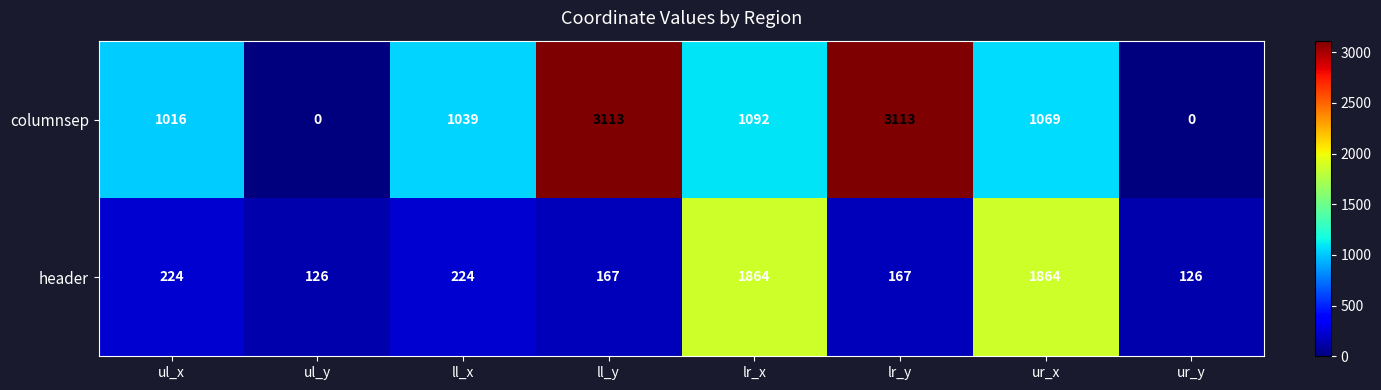

What is the average value of the columnsep series?

1305